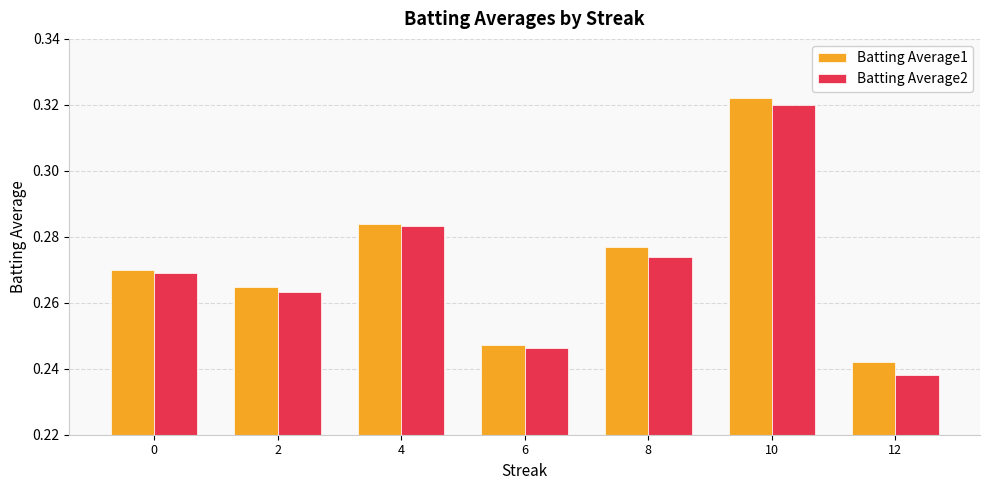

List the series in order of their peak value, highest first.

Batting Average1, Batting Average2